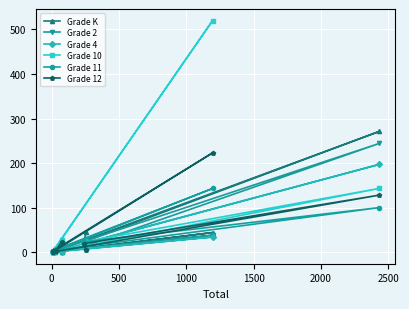

Reading left to right, transcribe all the data shown in this chart.

Grade K: 1	1	5	0	44	0	271	23	45
Grade 2: 1	4	2	0	38	1	244	13	29
Grade 4: 1	3	4	1	34	0	197	20	26
Grade 10: 28	3	8	1	520	0	143	23	9
Grade 11: 13	4	5	1	143	3	100	23	6
Grade 12: 23	2	3	2	223	0	128	19	4